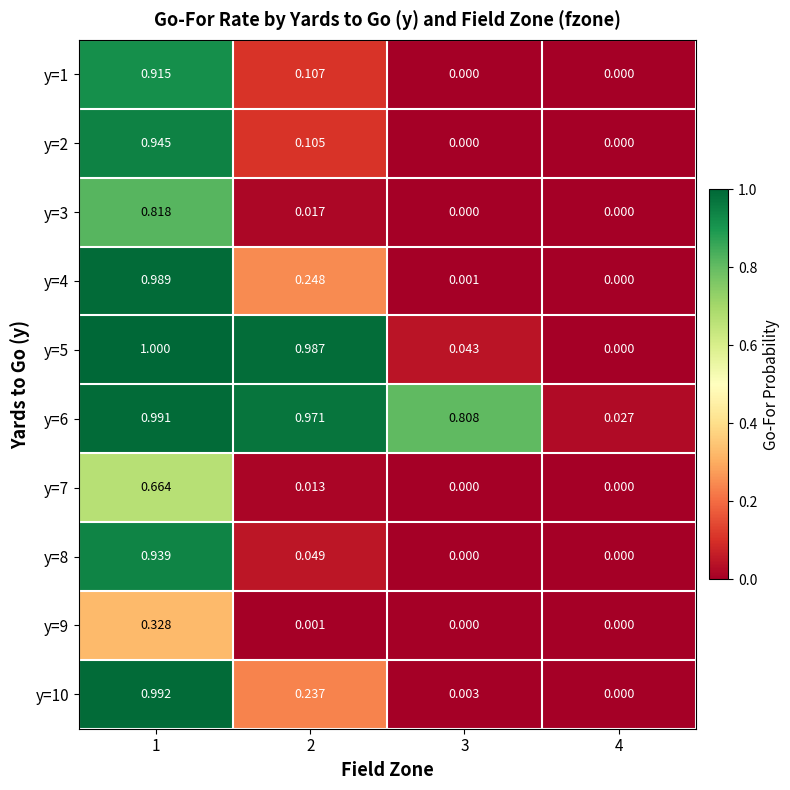

How many series are shown in this chart?

10